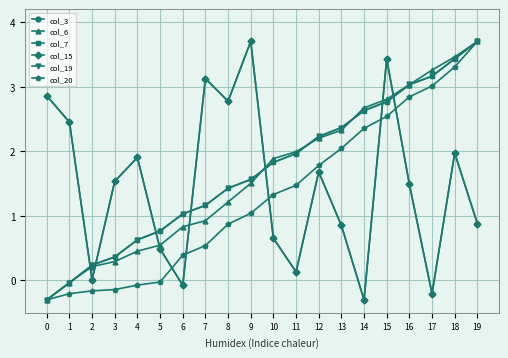

What is the difference between the second highest and second lowest values in the col_19 series?

3.5